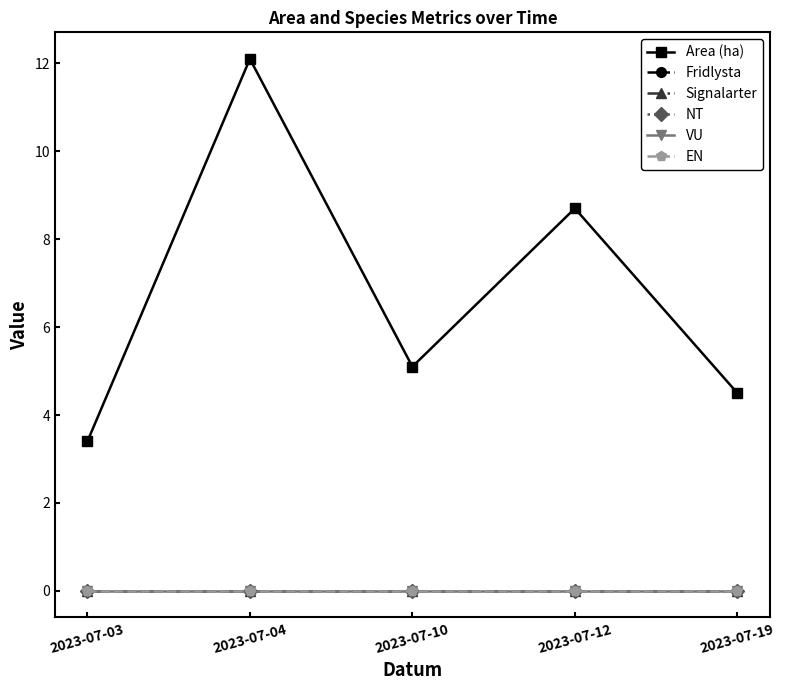

True or false: Area (ha) and VU intersect in this chart.

False